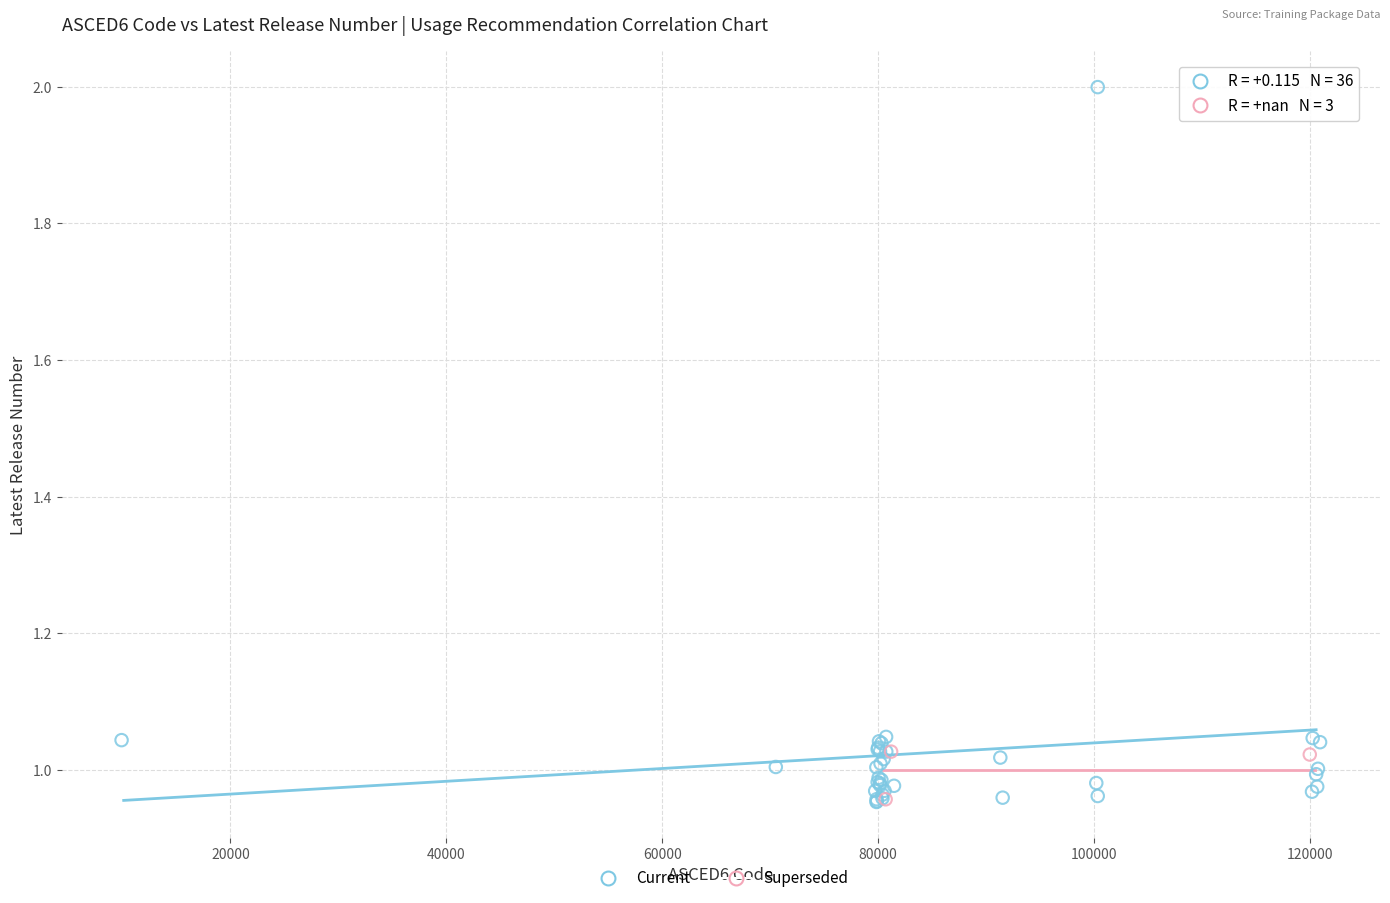

Which series contains the highest Y value?

Current